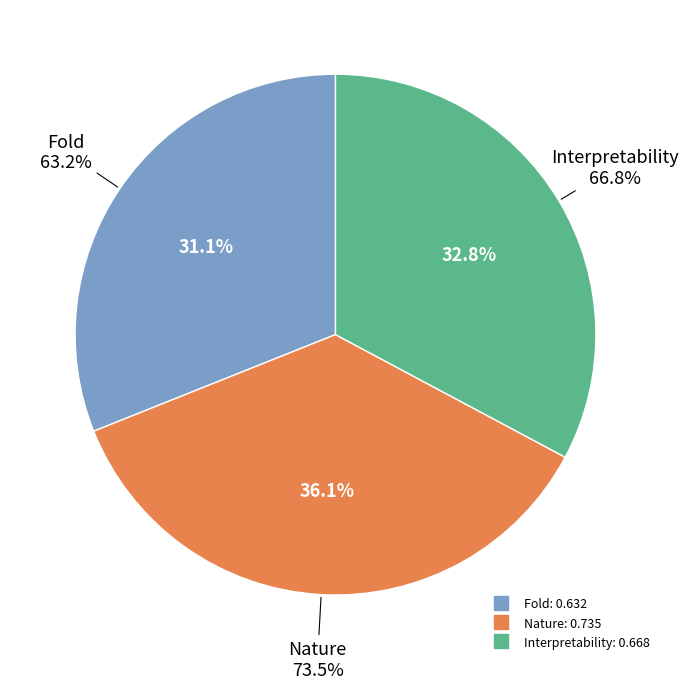

What is the change in value from Nature to Interpretability?

-0.1